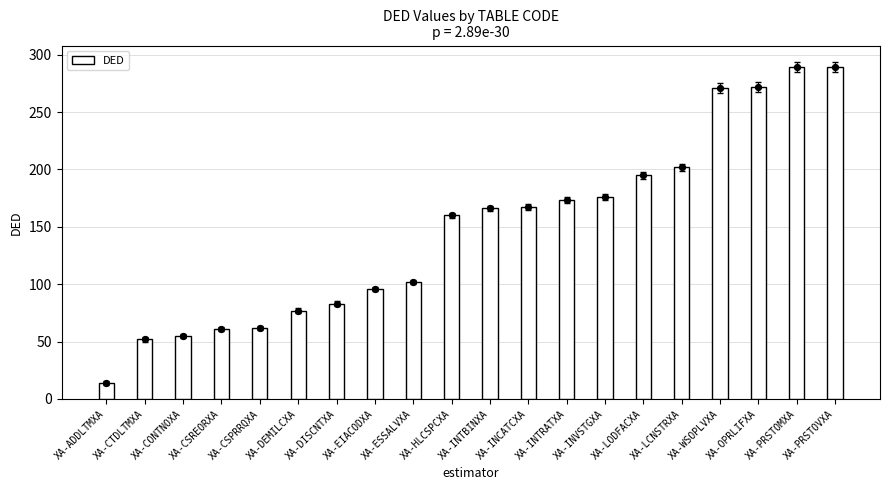

Approximately how many times larger is the value at XA-CSPRRQXA compared to XA-CONTNOXA?

1.1